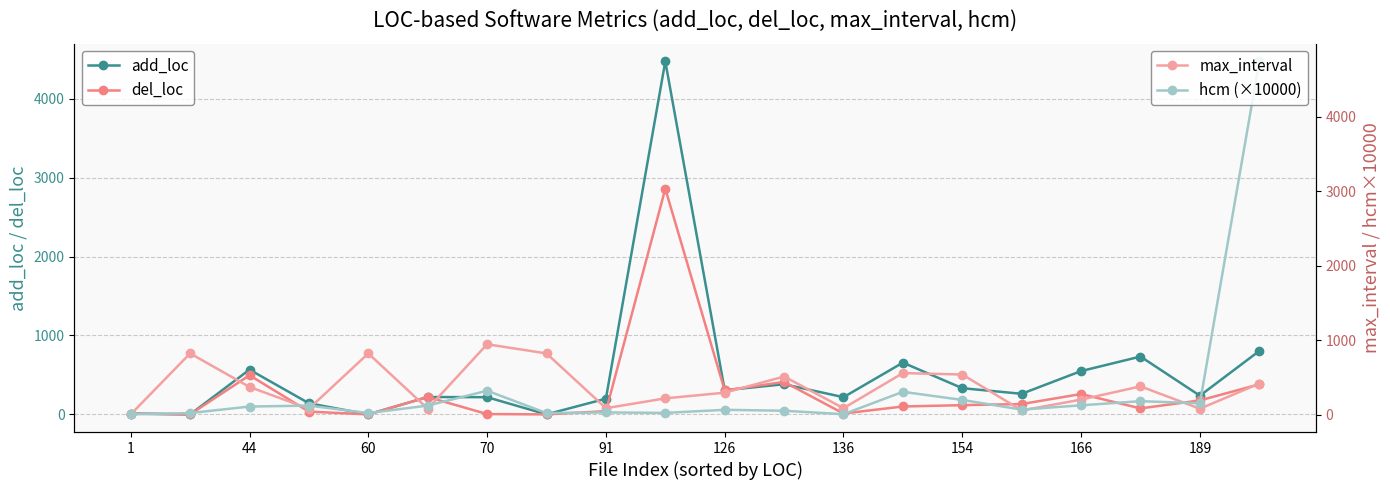

What is the highest value of the add_loc series?

4475